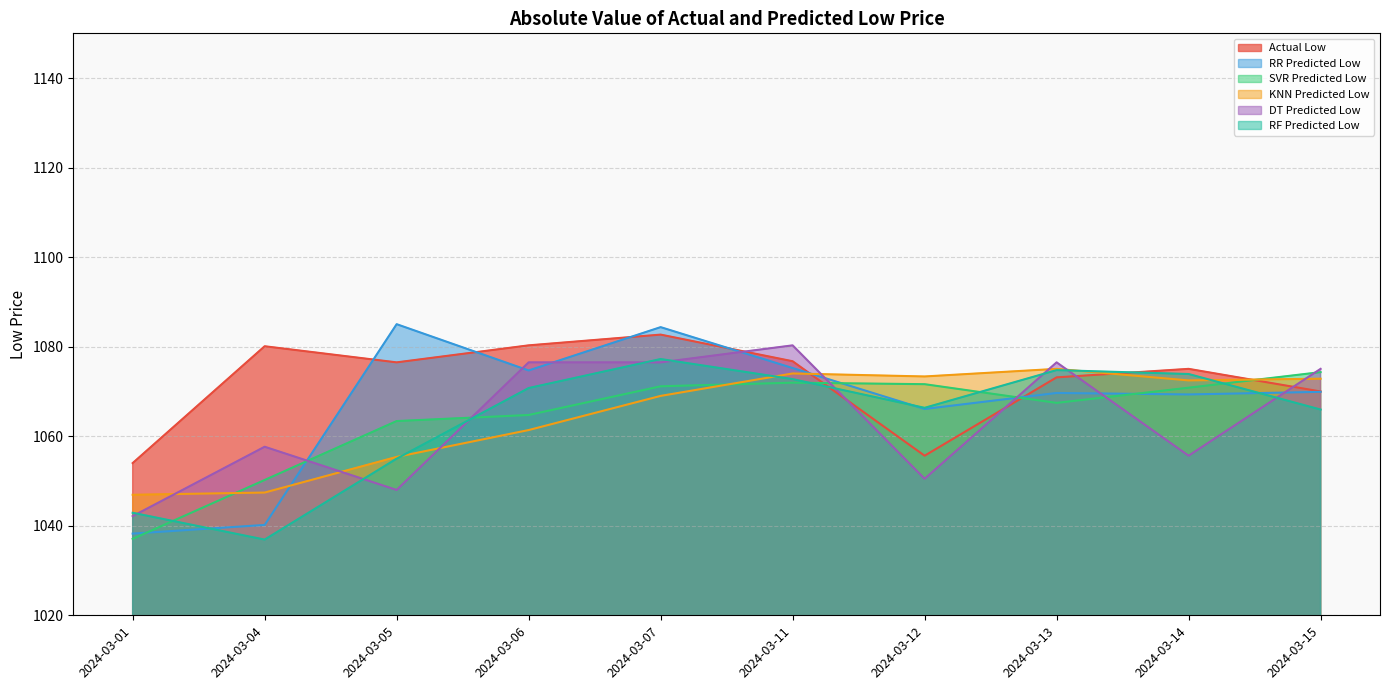

Which series has the widest spread of values?

RR Predicted Low